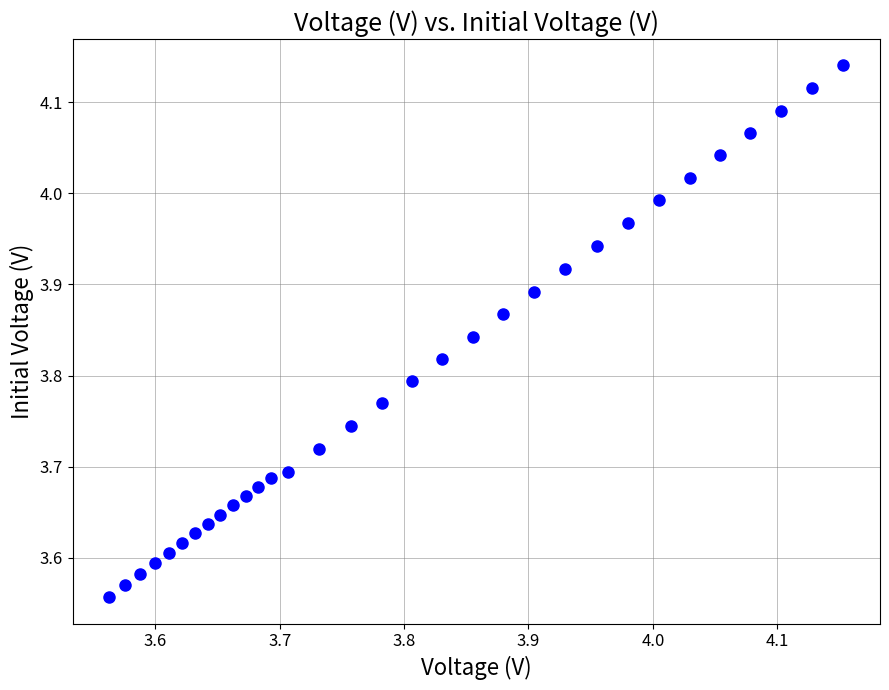

What is the range of Y values (max minus min)?

0.6